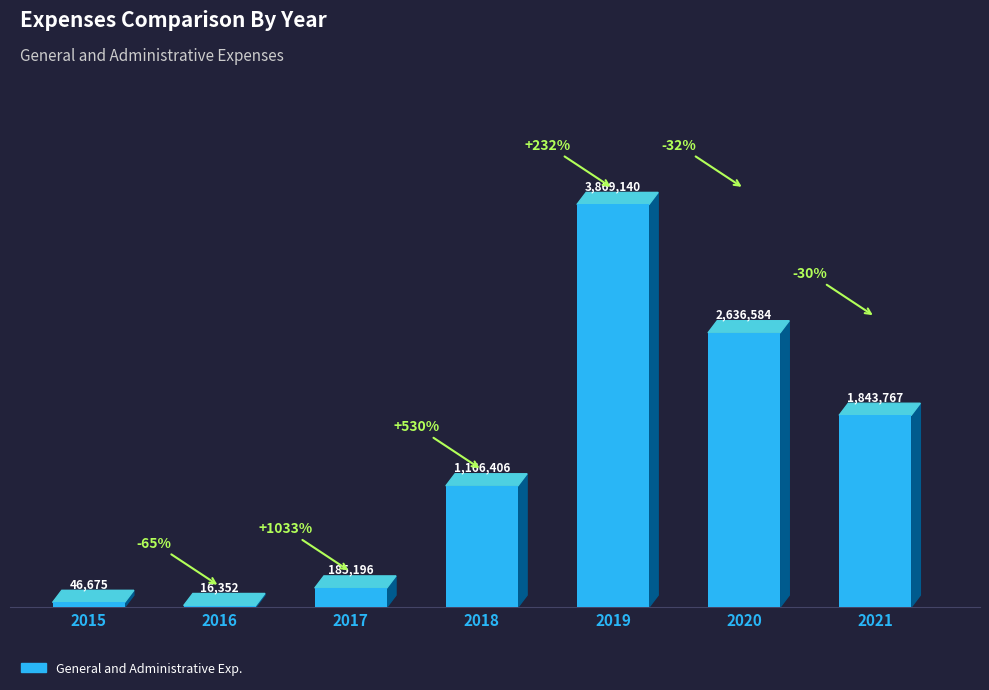

Reading right to left, list all the values displayed in this chart.

2021=1843767	2020=2636584	2019=3869140	2018=1166406	2017=185196	2016=16352	2015=46675